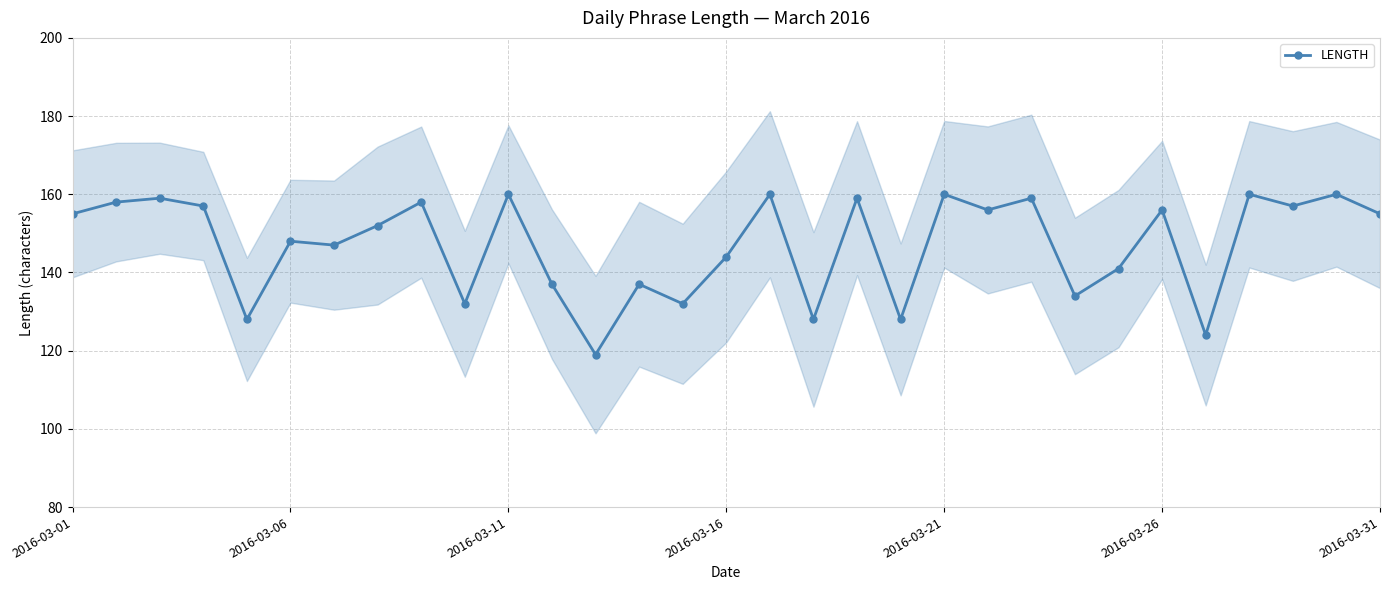

Is it true that LENGTH equals 160 at 2016-03-11?

True